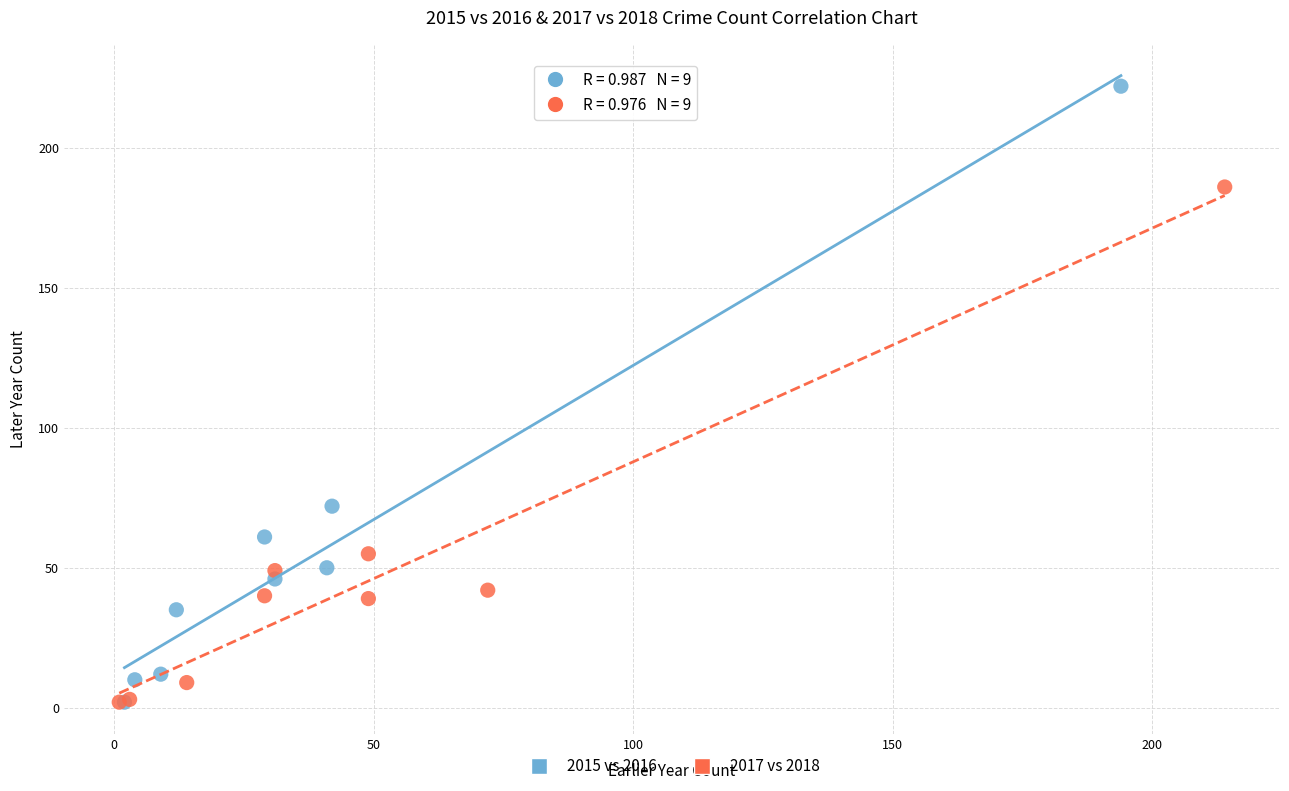

Which series has the largest Y range (max minus min)?

2015 vs 2016